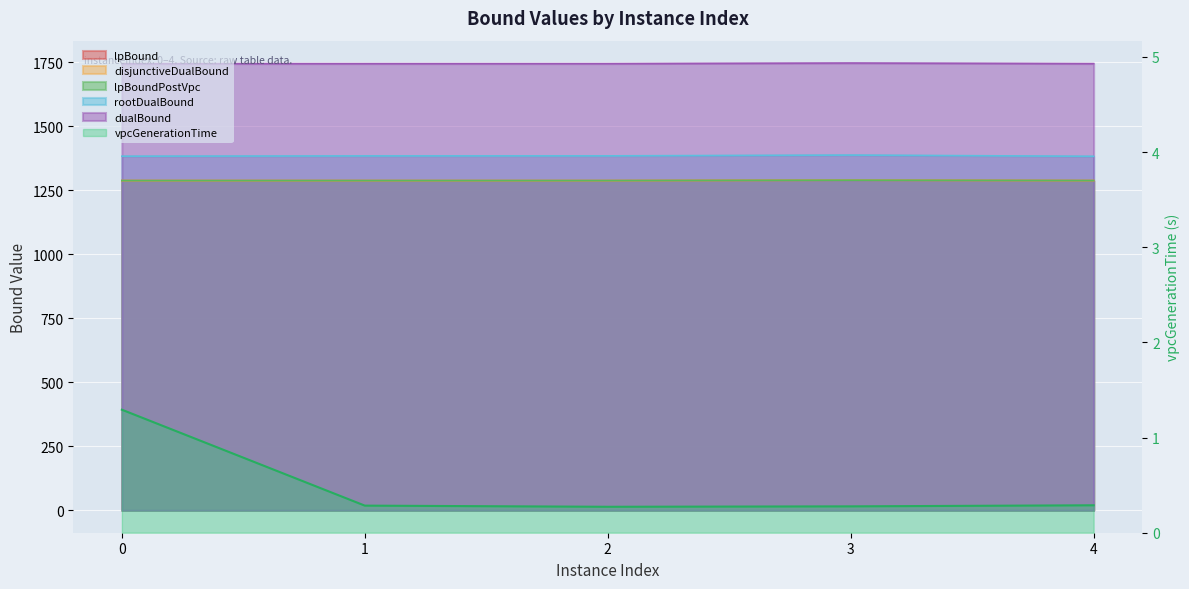

How many values in the dualBound series exceed 1745?

3